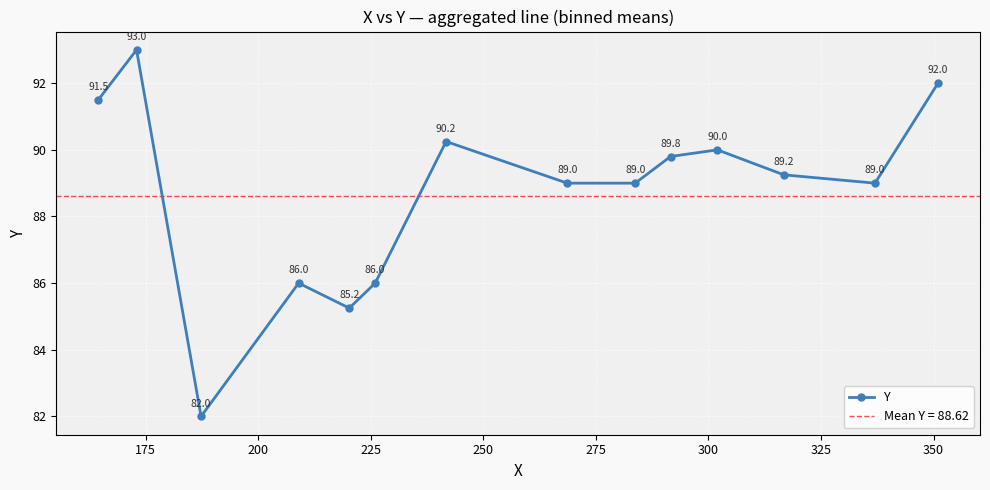

How many interior local peaks does the Y series have?

4